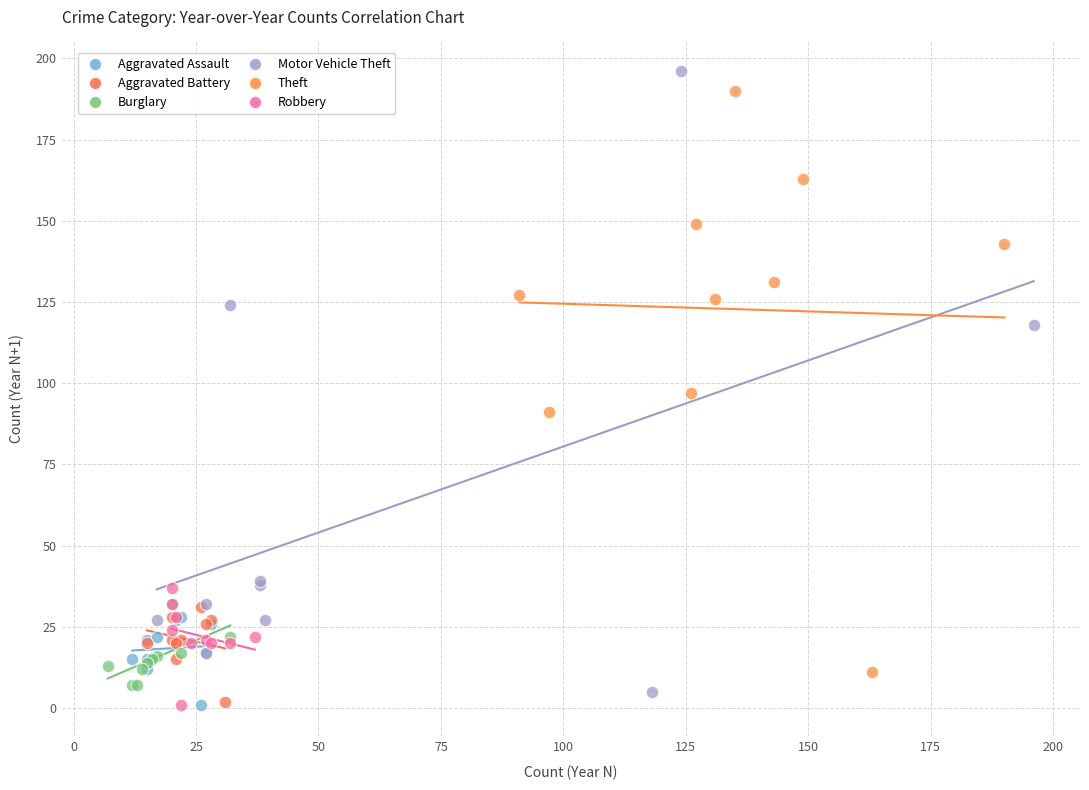

Which series has the widest spread of Y values?

Motor Vehicle Theft